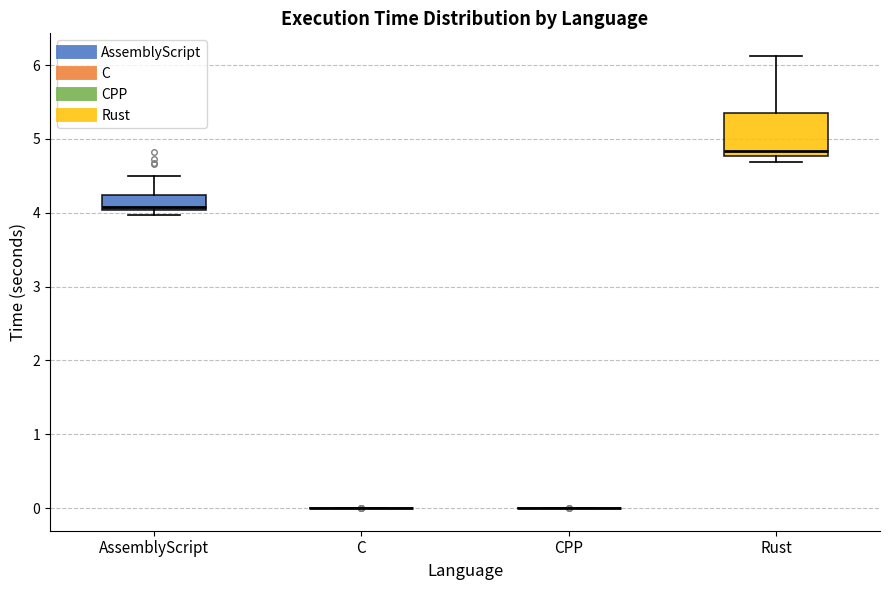

Where does the median line of the box for AssemblyScript sit on the y-axis? The values are not printed on the chart, so give them approximately, as read against the axis.

4.1